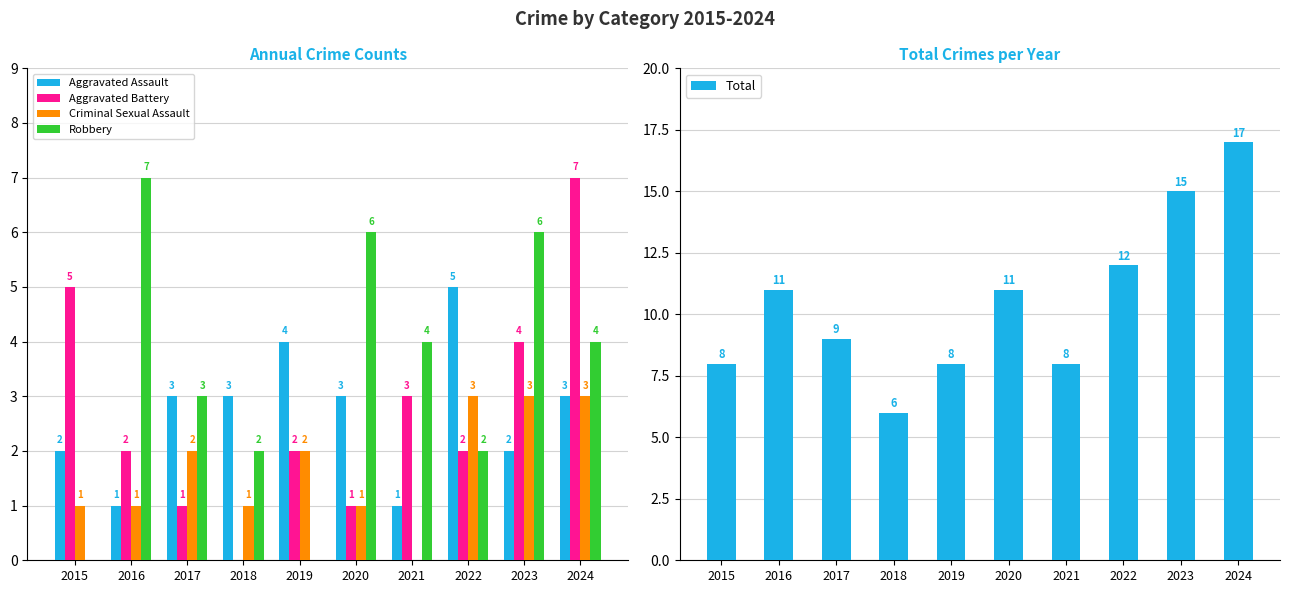

What is the difference between the maximum and minimum values in the Total series?

11